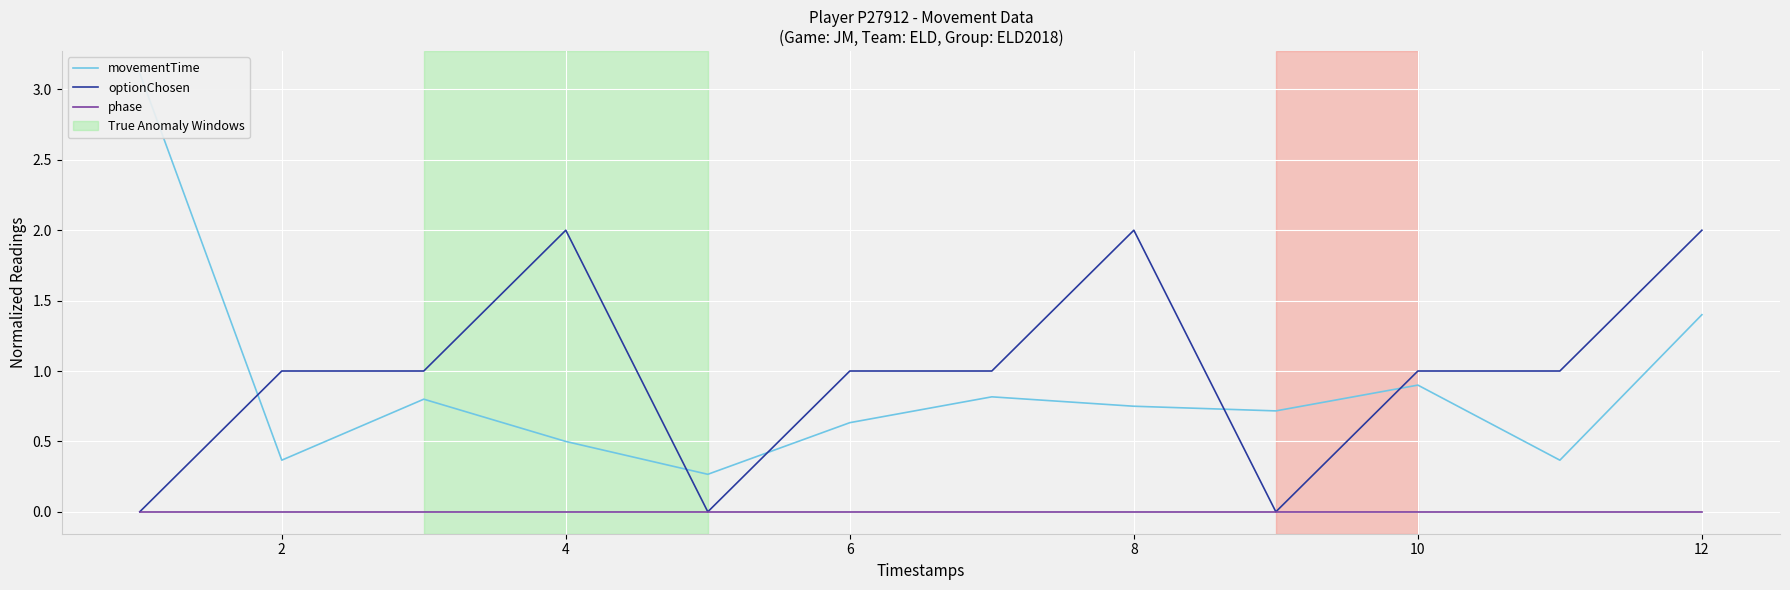

True or false: phase and optionChosen intersect in this chart.

False